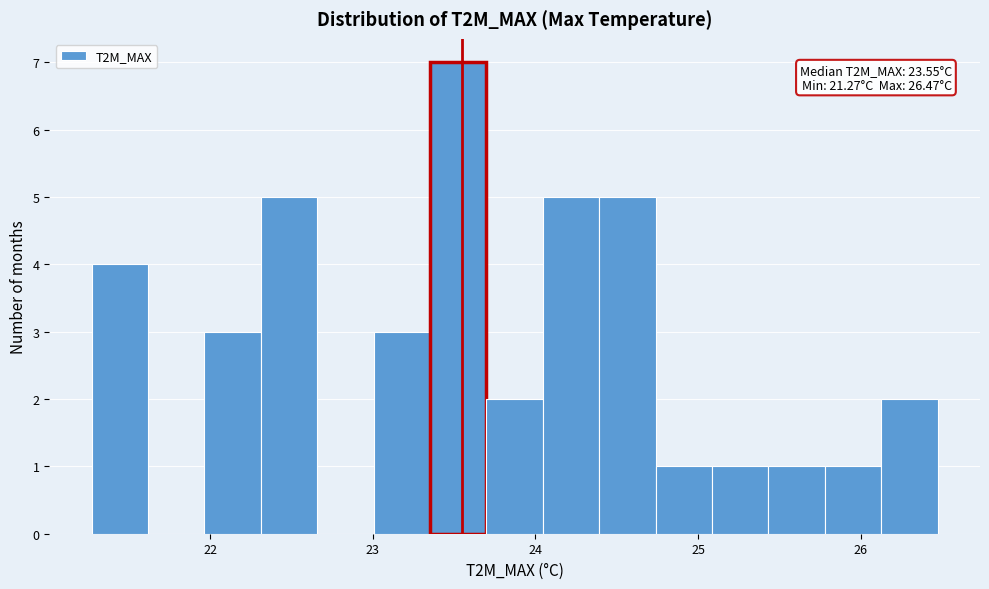

Around what value on the x-axis is the tallest bar? Give the approximate position of its centre, as read against the axis.

23.5